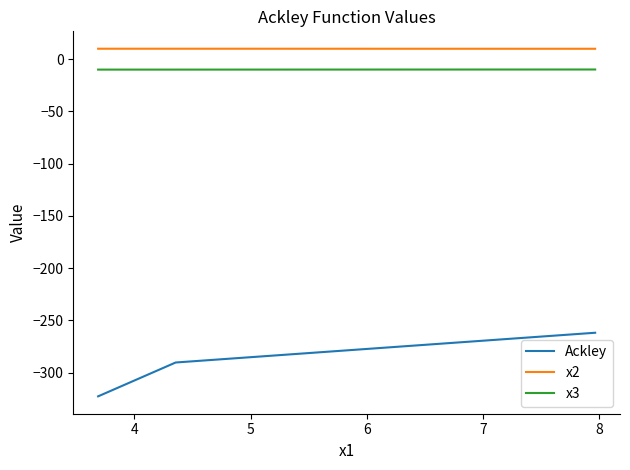

What is the difference between the second highest and minimum values in the Ackley series?

32.4